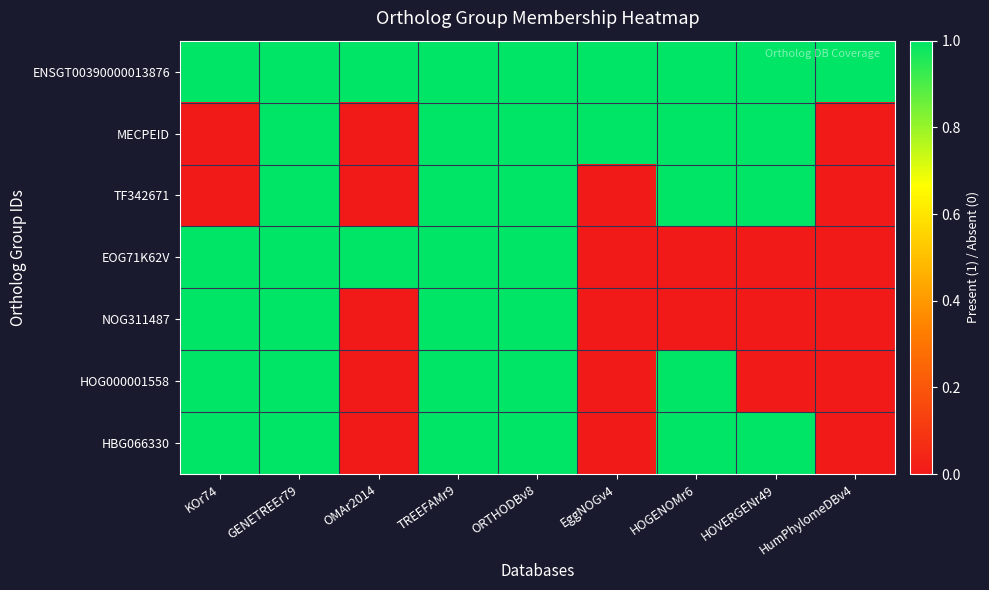

Which label corresponds to the smallest value in the chart?

KOr74